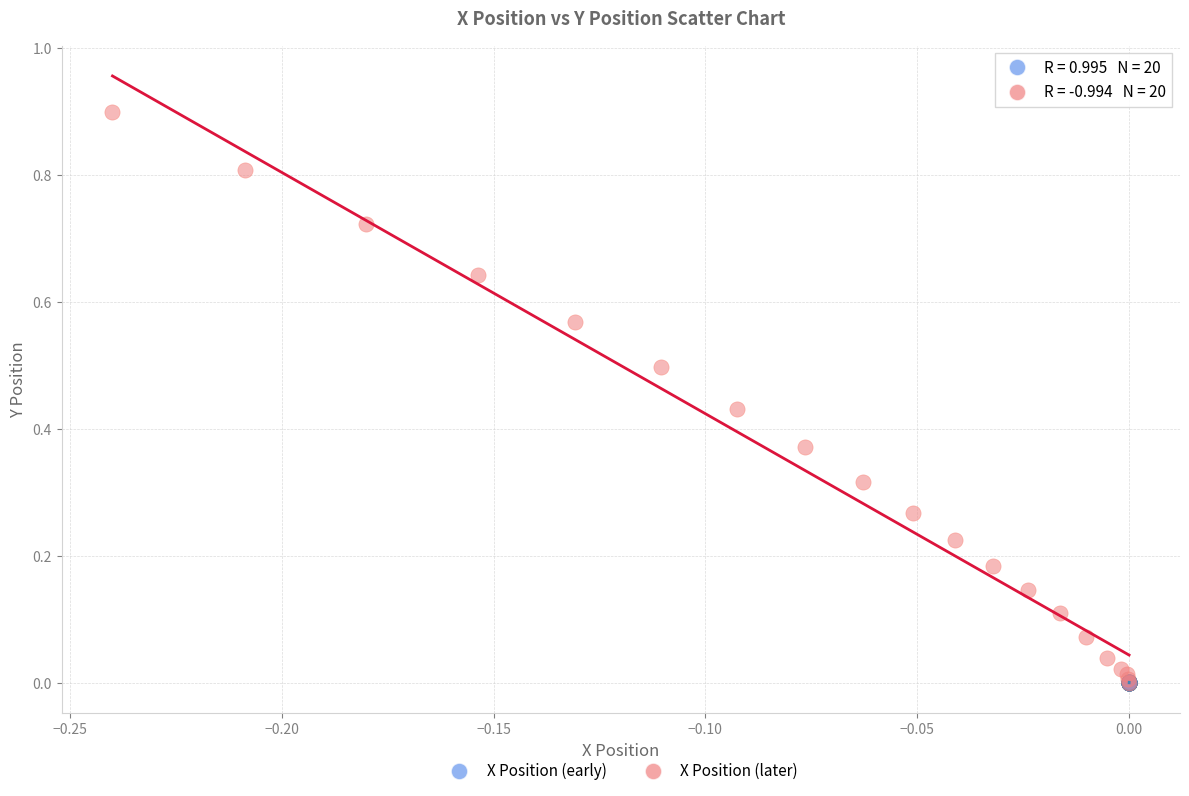

Which series contains the highest Y value?

X Position (later)